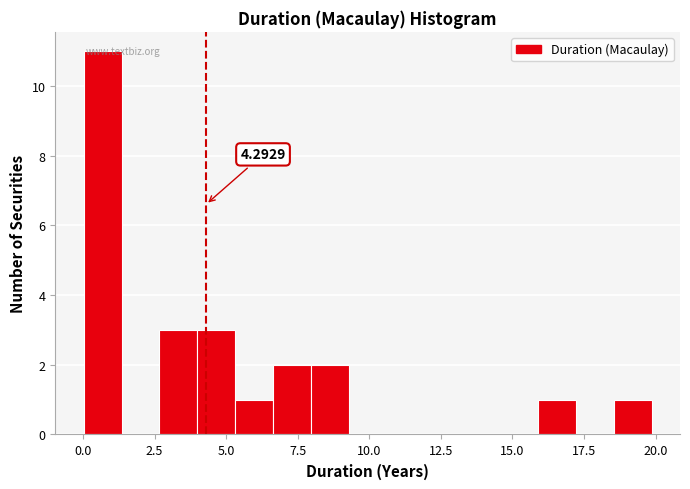

Read against the x-axis, roughly where is the centre of the tallest bar?

0.5